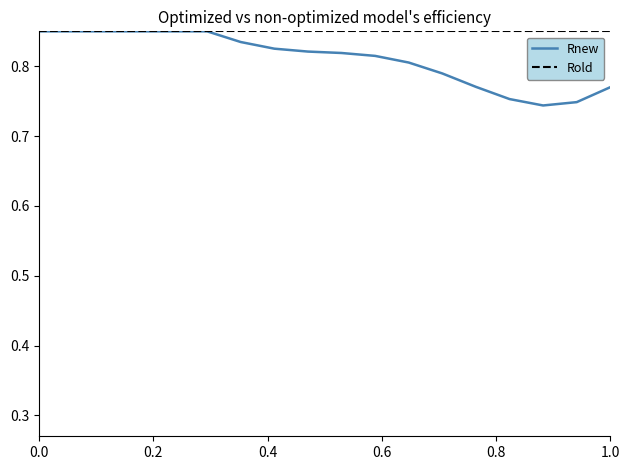

Which series has the largest range (max minus min)?

Rnew